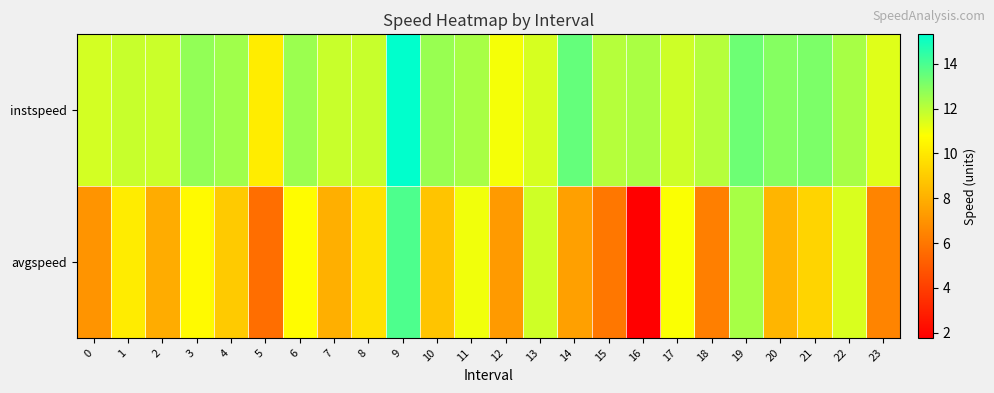

How many categories are shown in the chart?

24